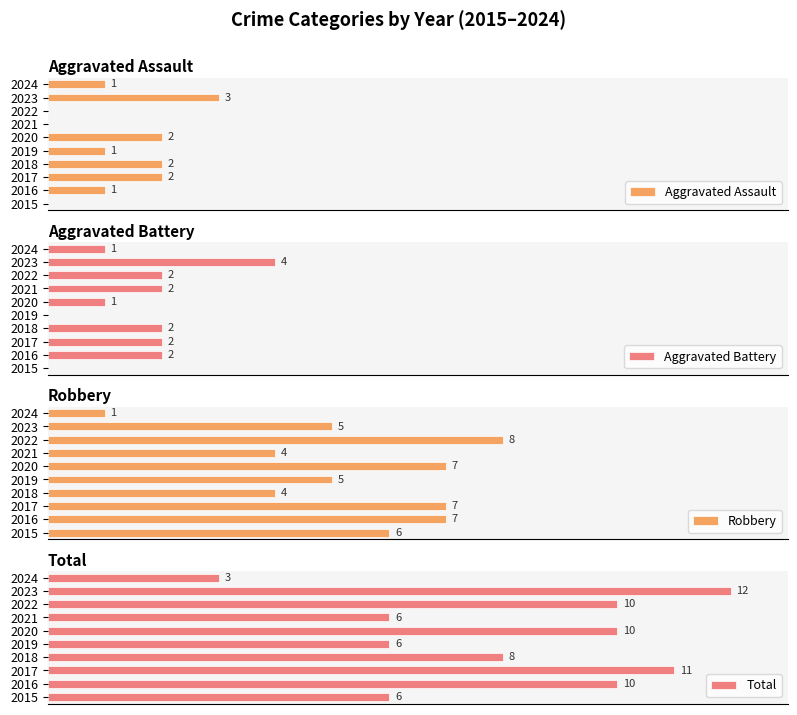

What is the lowest value of the Robbery series?

1